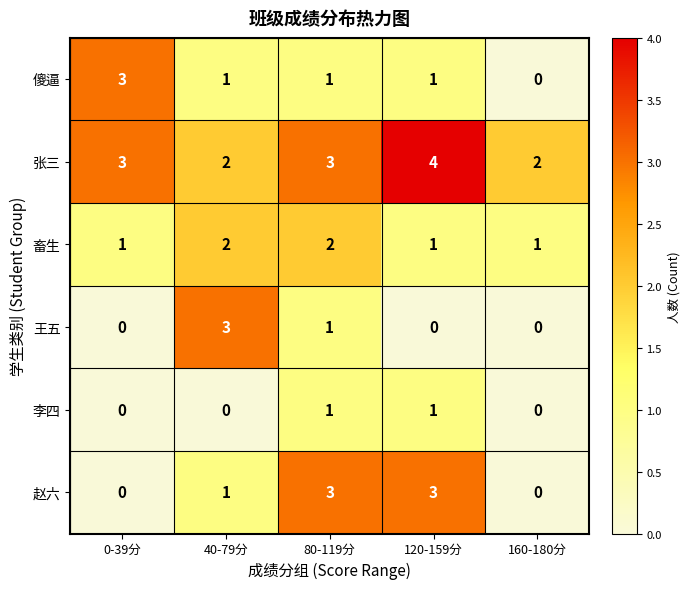

Reading right to left, what are all the values shown in this chart?

傻逼: 0	1	1	1	3
张三: 2	4	3	2	3
畜生: 1	1	2	2	1
王五: 0	0	1	3	0
李四: 0	1	1	0	0
赵六: 0	3	3	1	0